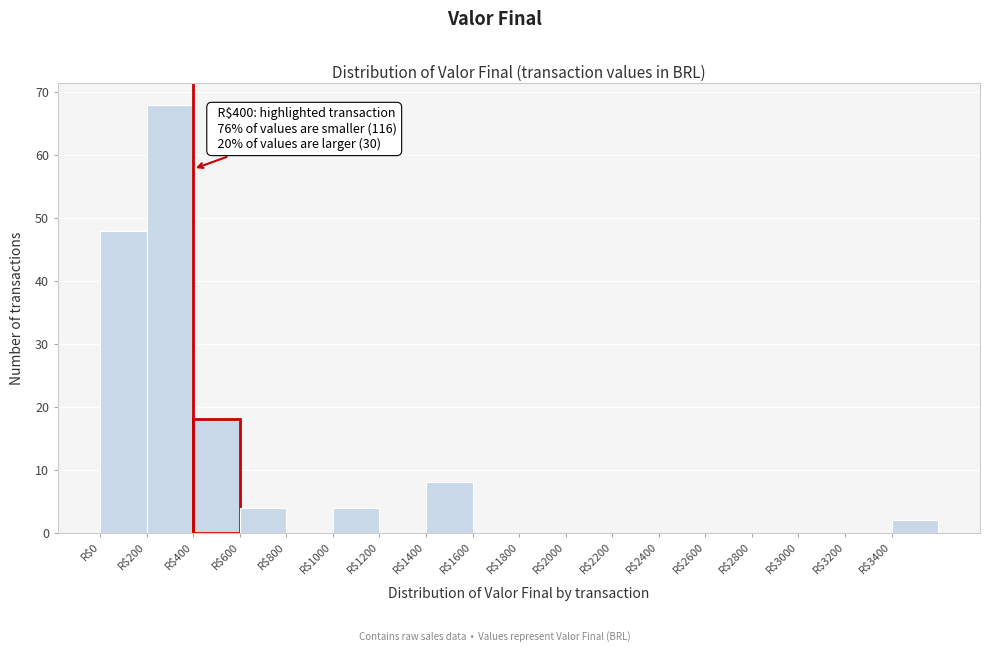

Which range on the x-axis has the tallest bar?

200 to 400